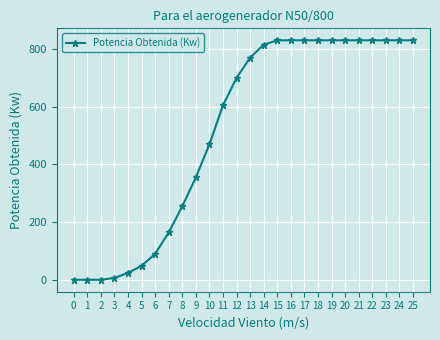

Reading left to right, transcribe all the data shown in this chart.

0=0	1=0	2=0	3=6	4=24	5=48	6=90	7=164	8=255	9=355	10=470	11=605	12=700	13=770	14=815	15=830	16=830	17=830	18=830	19=830	20=830	21=830	22=830	23=830	24=830	25=830